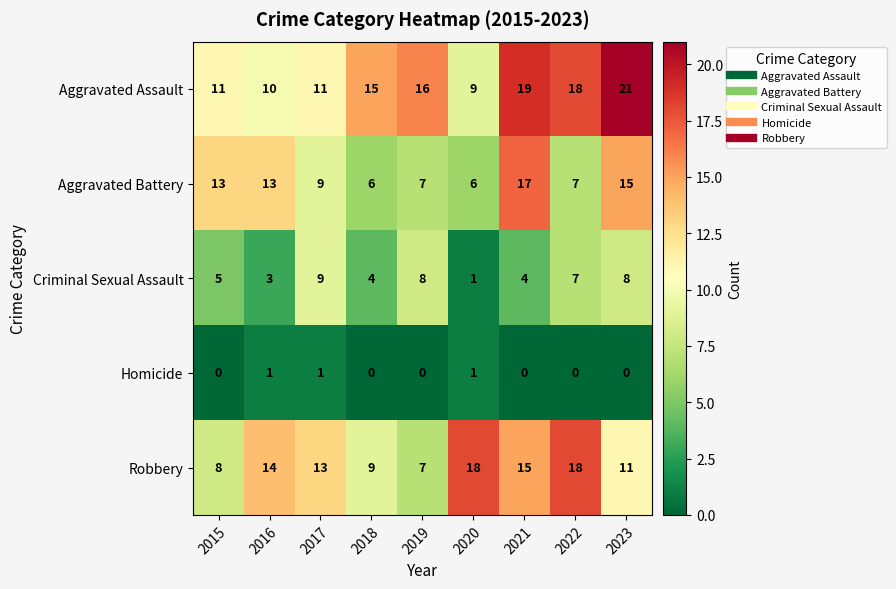

At how many categories does at least one series exceed 17?

4